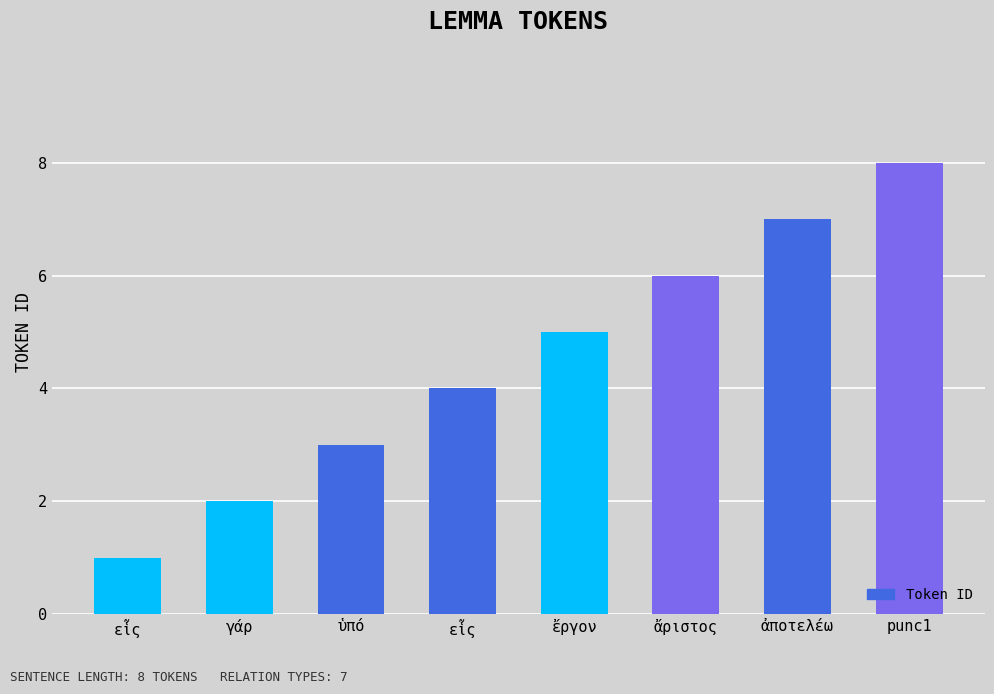

What value does the data have at ἔργον?

5